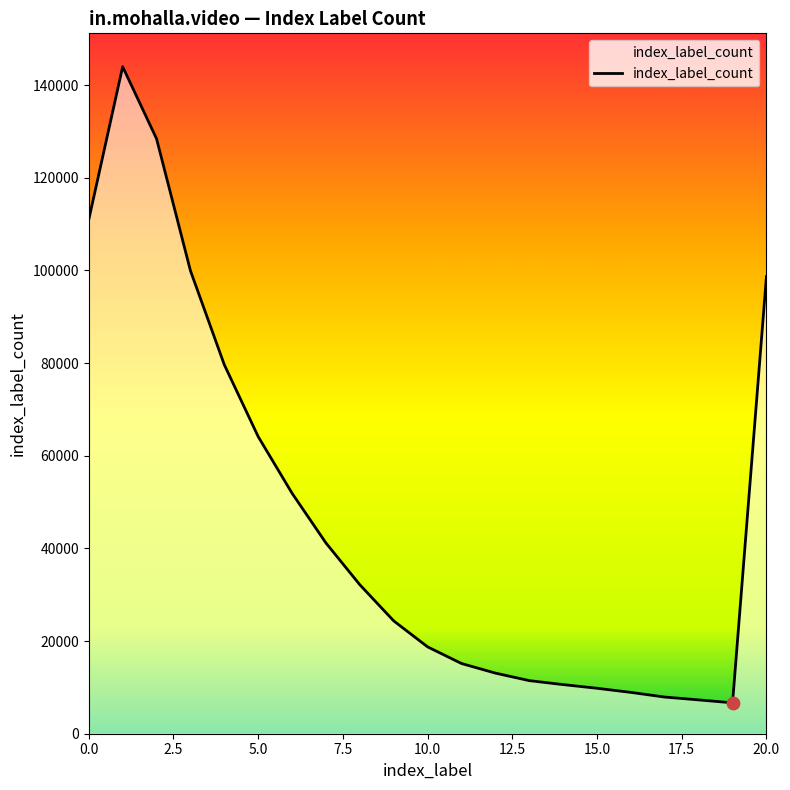

What is the maximum value shown in the chart?

143957